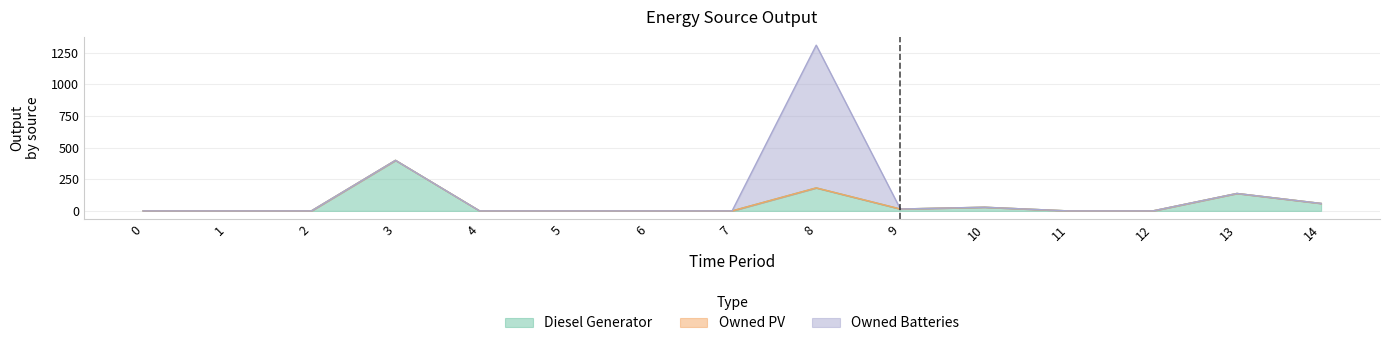

What are all the series names shown in the legend?

Diesel Generator, Owned PV, Owned Batteries